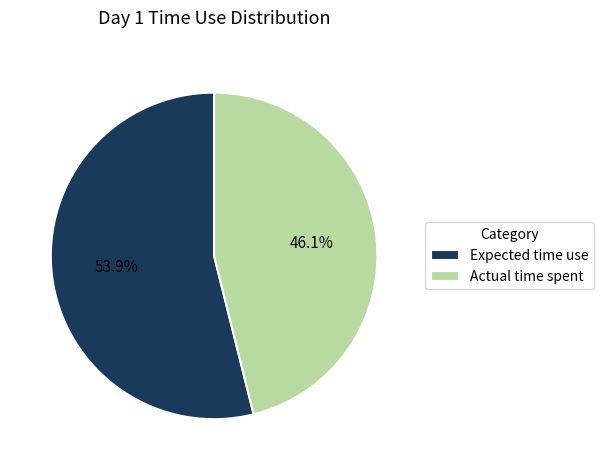

Rank the categories by value from lowest to highest.

Actual time spent, Expected time use